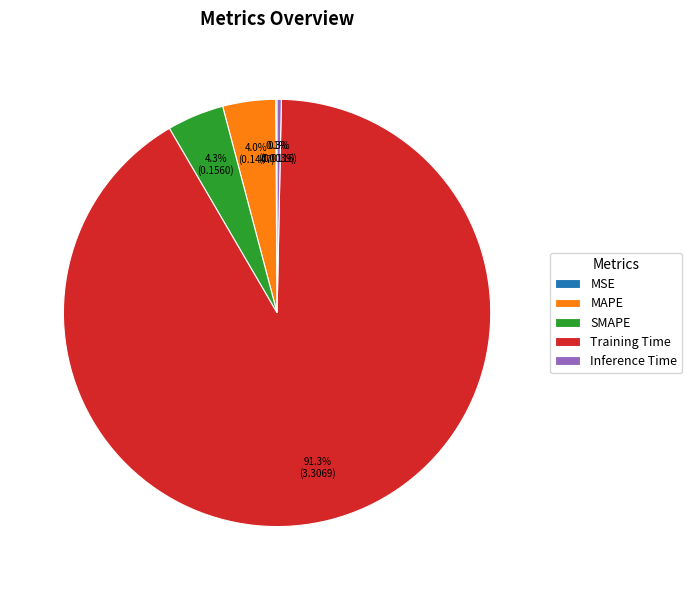

True or false: MAPE accounts for 4% of the total.

True